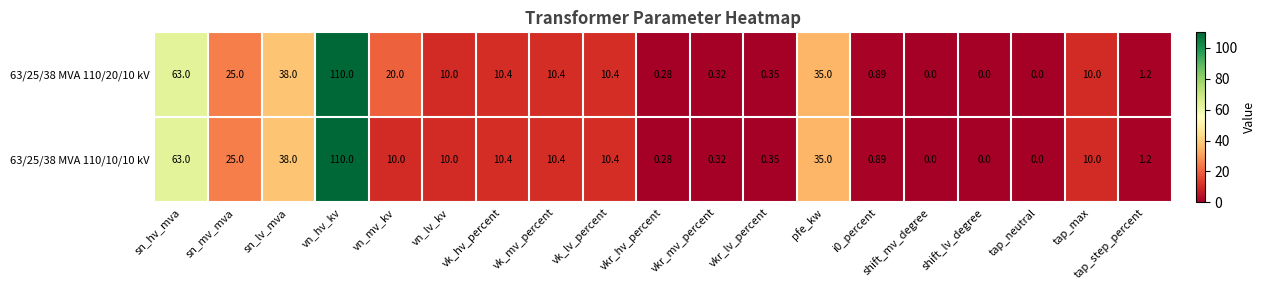

At which category is the sum across all series the highest?

vn_hv_kv